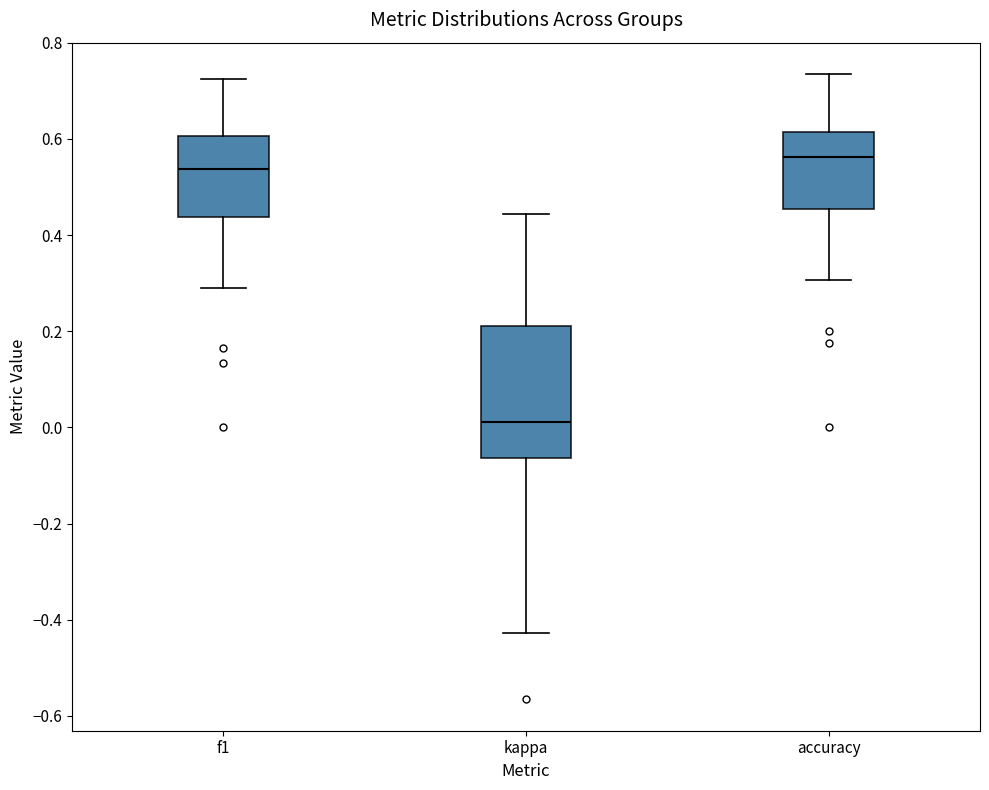

Where is the upper edge of the box for accuracy on the y-axis? The values are not printed on the chart, so give them approximately, as read against the axis.

0.62